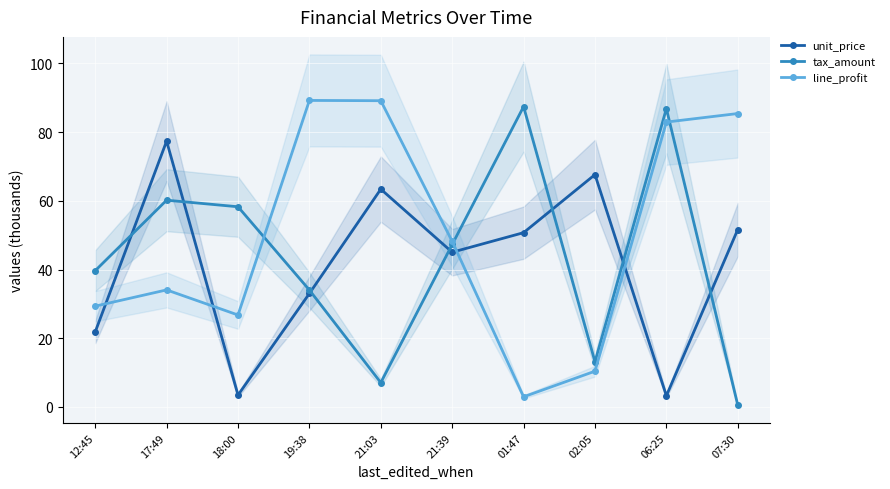

Where does the unit_price series first go above 50?

17:49